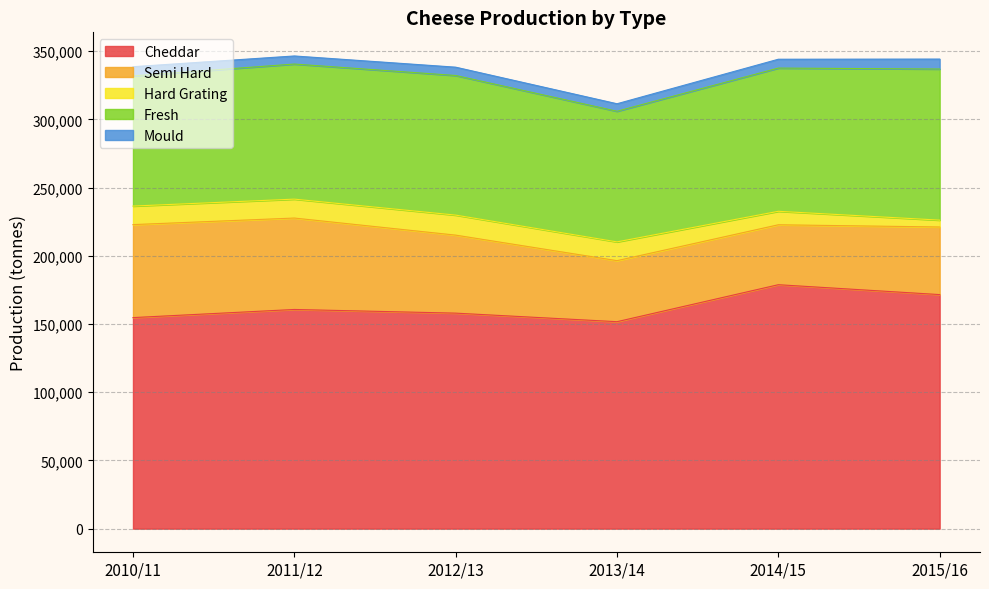

What is the sum of all Hard Grating values?

70830